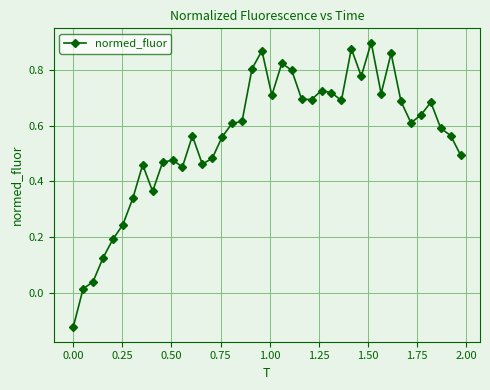

True or false: there are more than 0 points higher than both neighbors.

True